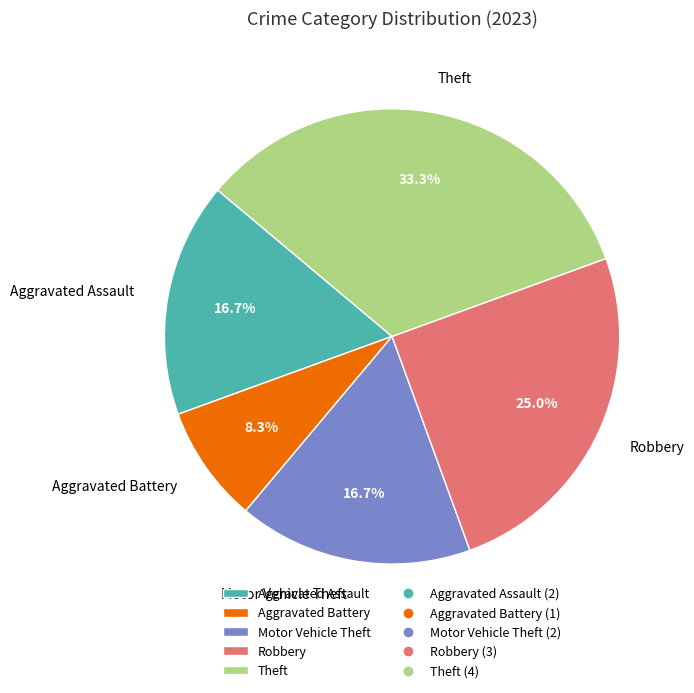

How much of the chart is everything except Robbery?

75.0%